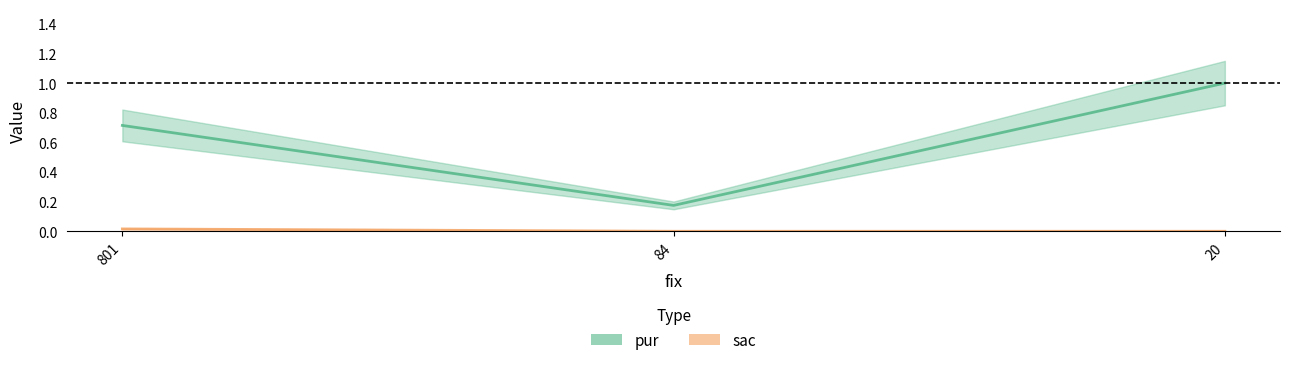

Reading left to right, list all the values displayed in this chart.

pur: 0.7	0.2	1.0
sac: 0.0	0.0	0.0